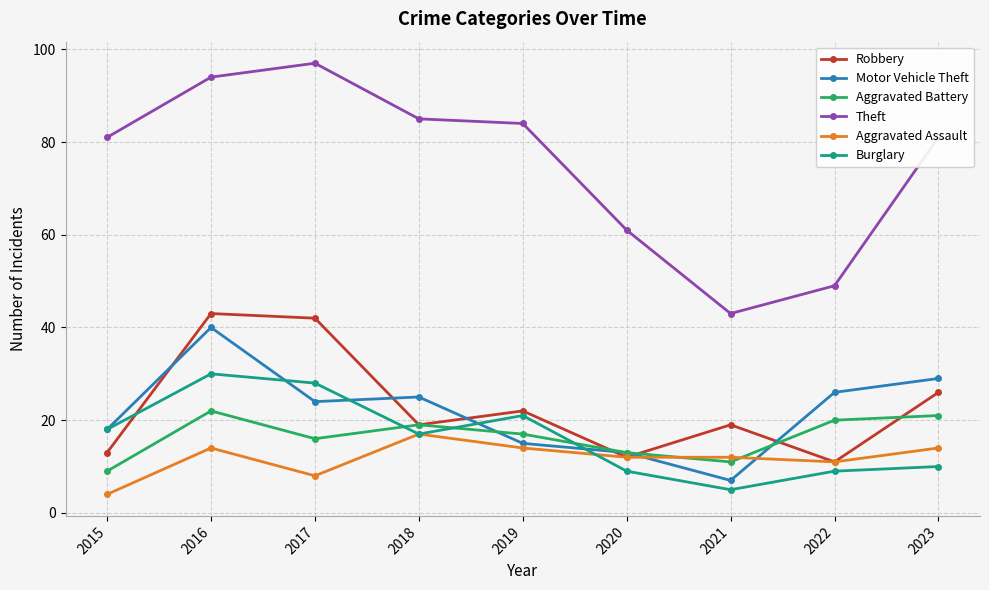

True or false: Aggravated Assault has more than 1 points higher than both neighbors.

True